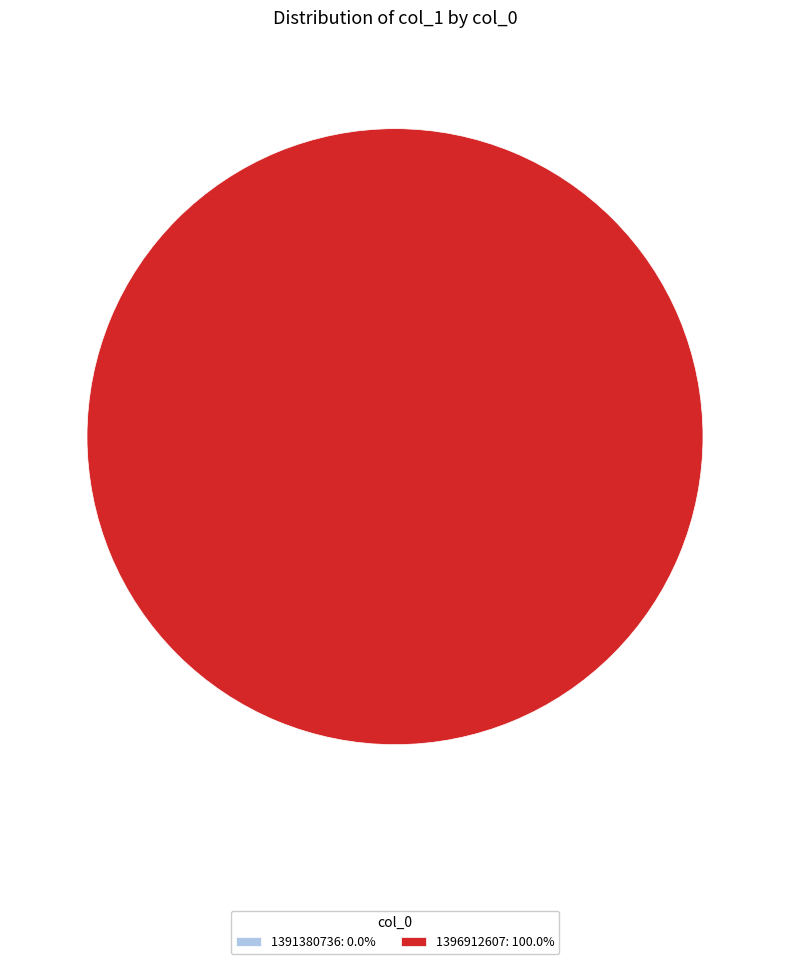

Count the number of slices in the pie.

2